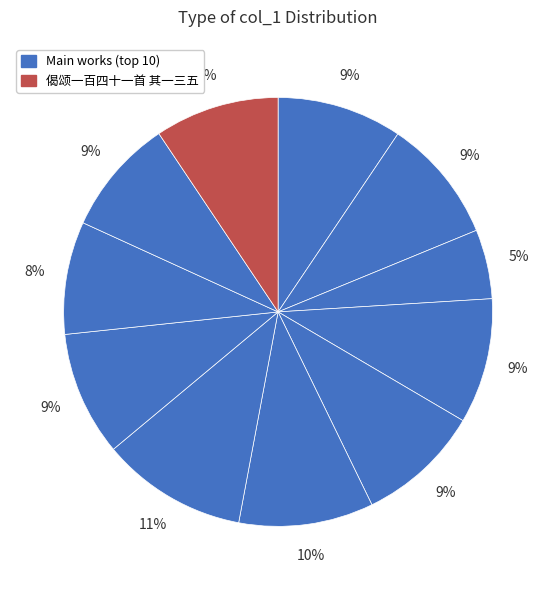

Count the number of slices in the pie.

11